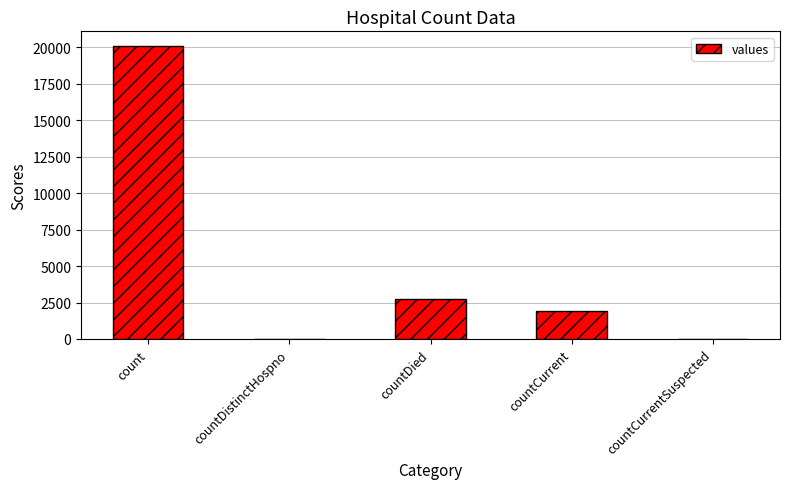

Reading left to right, what are all the values shown in this chart?

20088	0	2708	1924	0